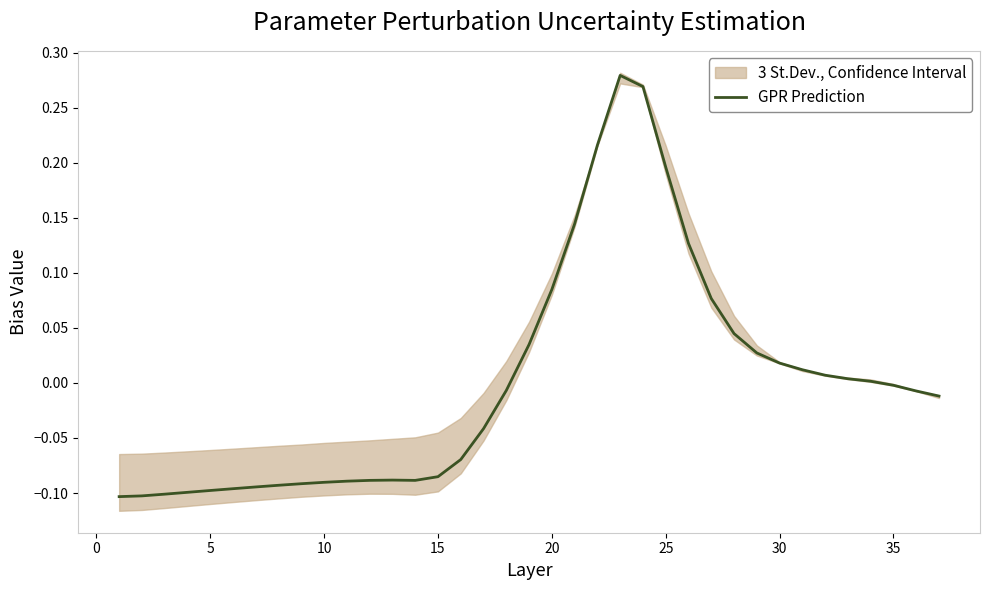

Is it true that GPR Prediction equals 0.2 at 25?

True